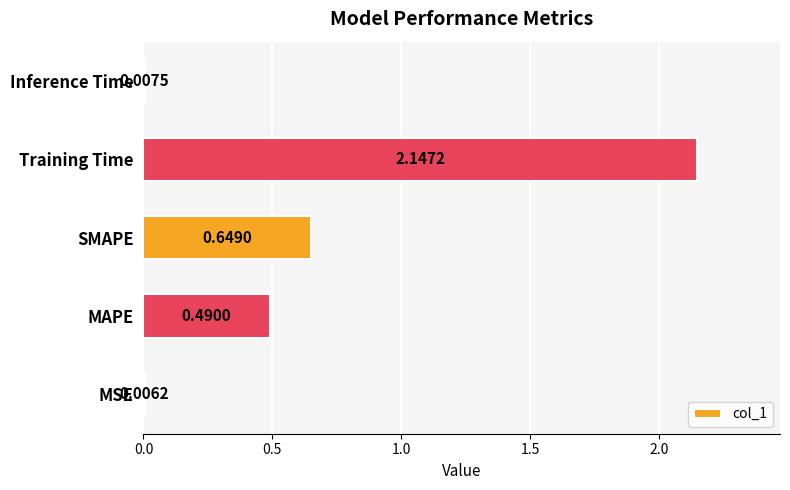

Count the number of categories in the chart.

5